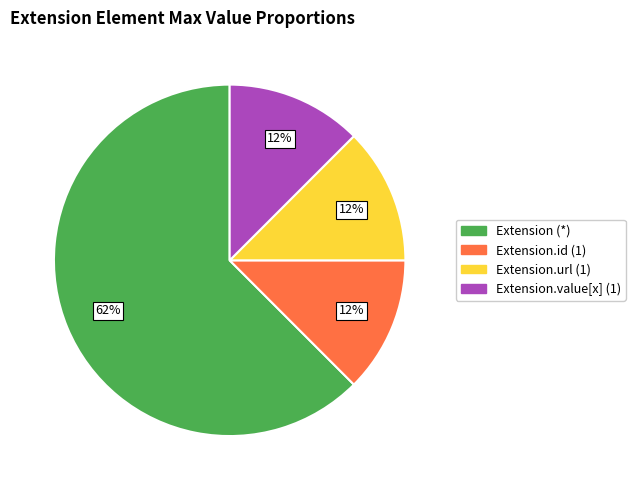

Is there any slice that represents more than half of the pie?

Yes